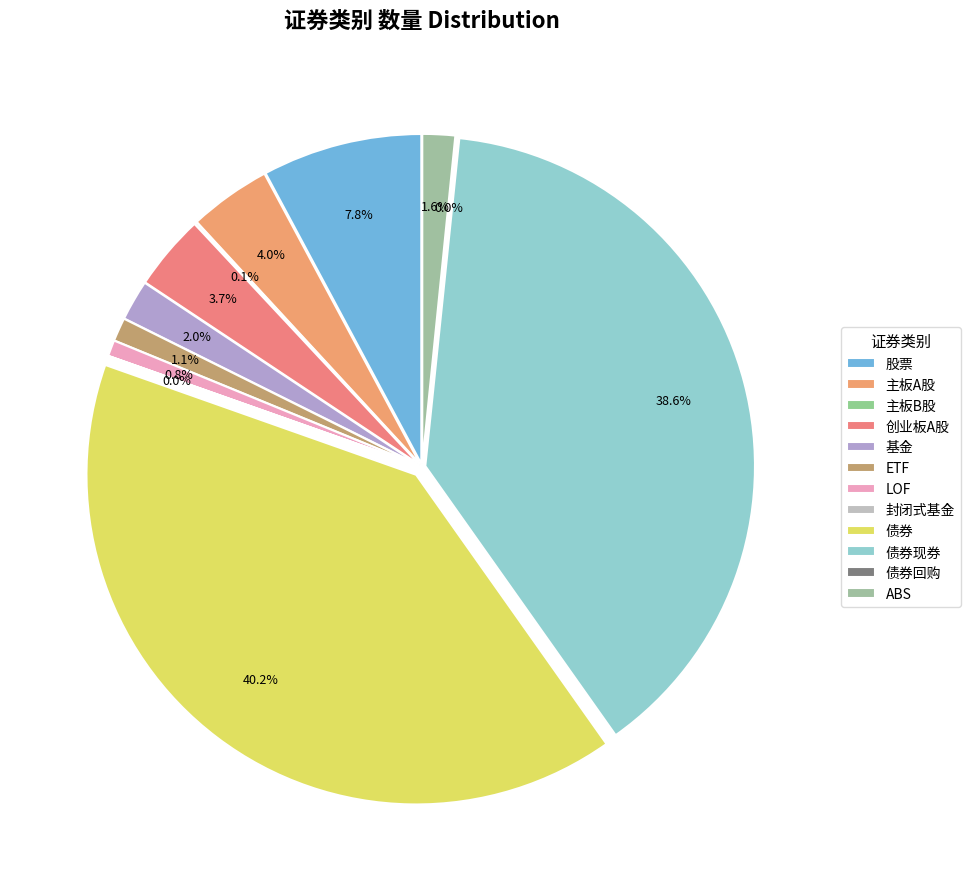

How many segments does this pie chart have?

12